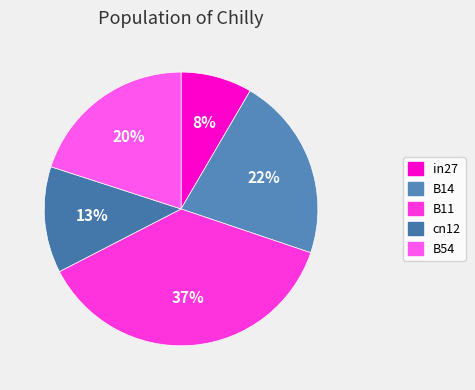

Count the number of slices in the pie.

5